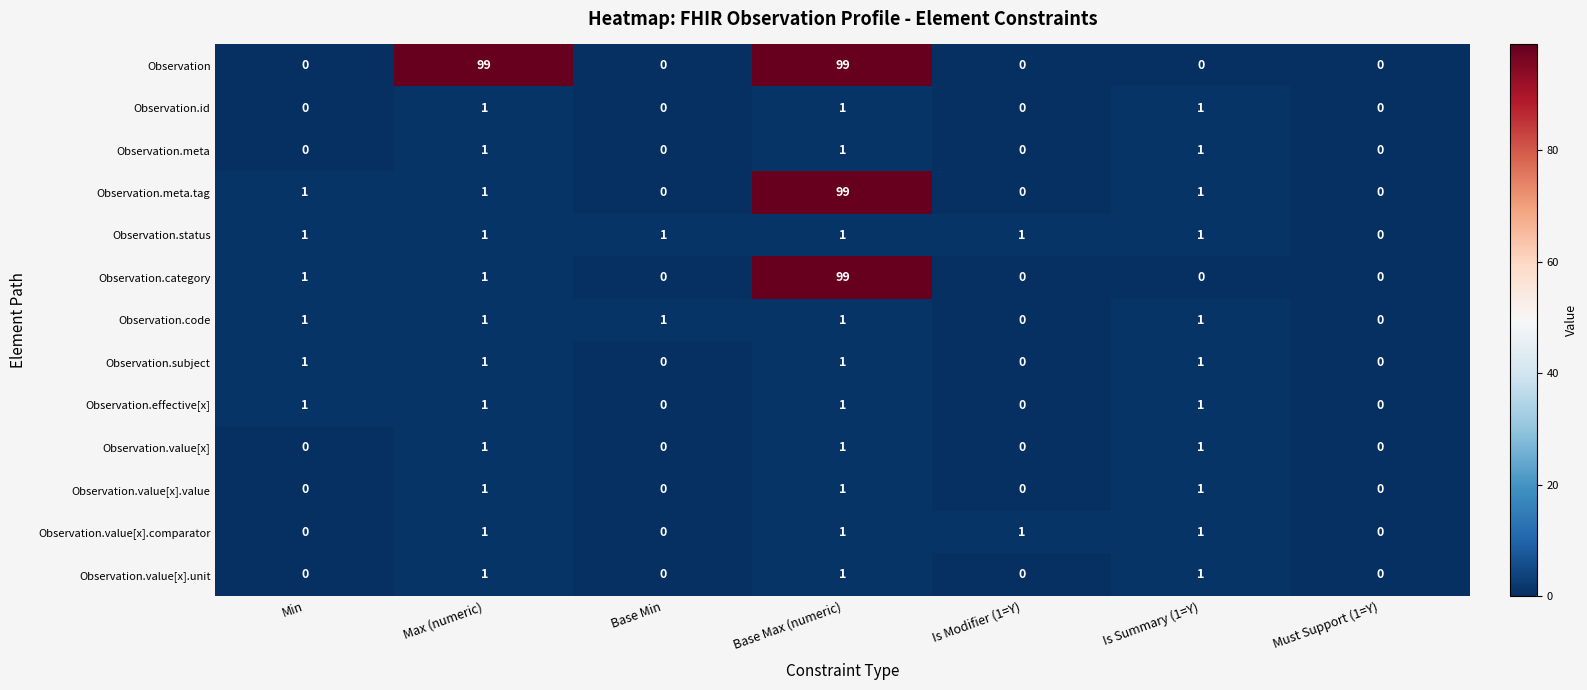

What is the spread (max minus min) of values at Base Max (numeric)?

98